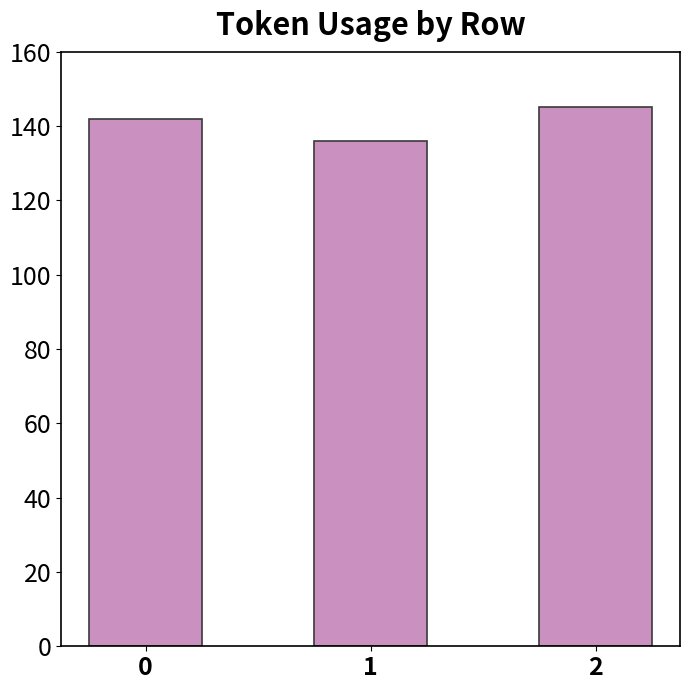

What is the change in value from 1 to 2?

+9